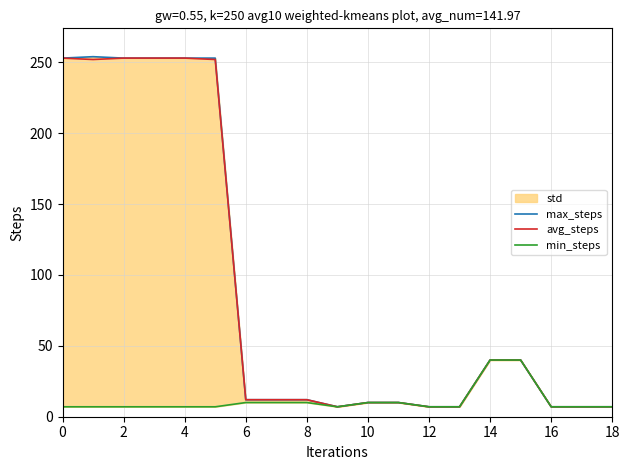

What is the maximum value for max_steps?

254